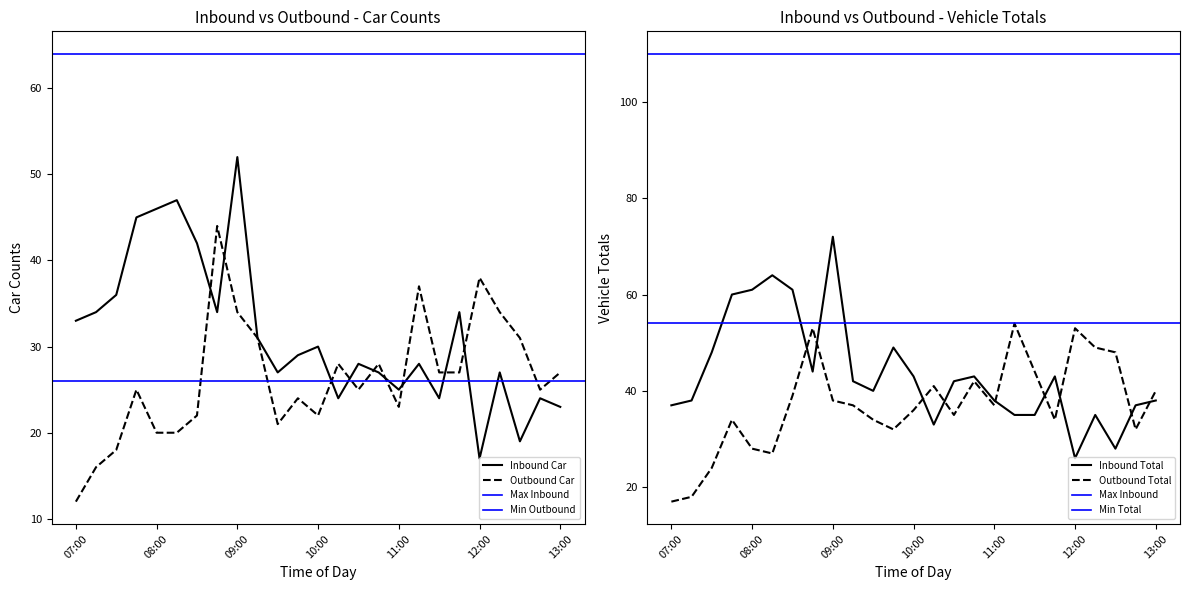

What is the difference between the maximum and second lowest values in the Inbound Car series?

33